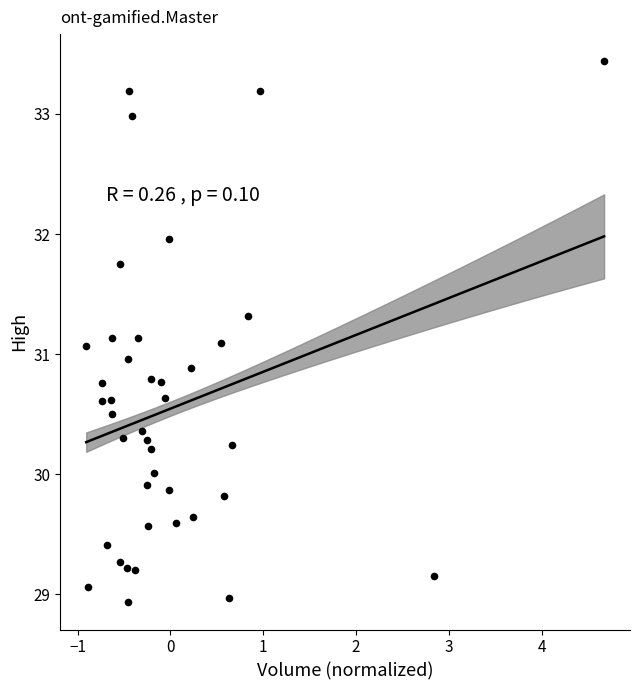

What is the range of X values (max minus min)?

5.6